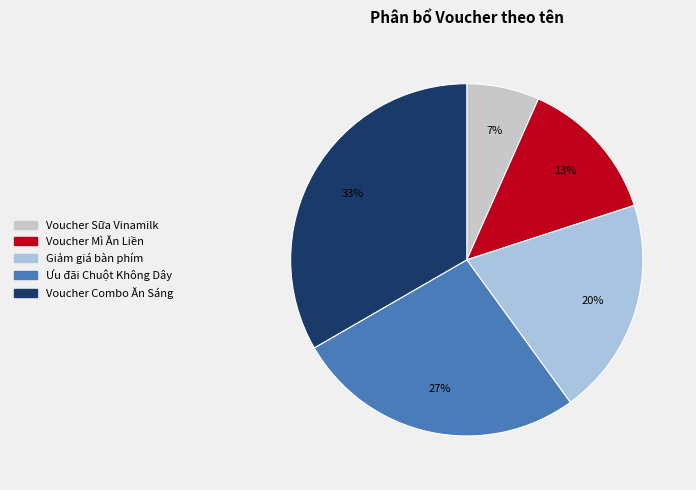

How many slices are in this pie chart?

5